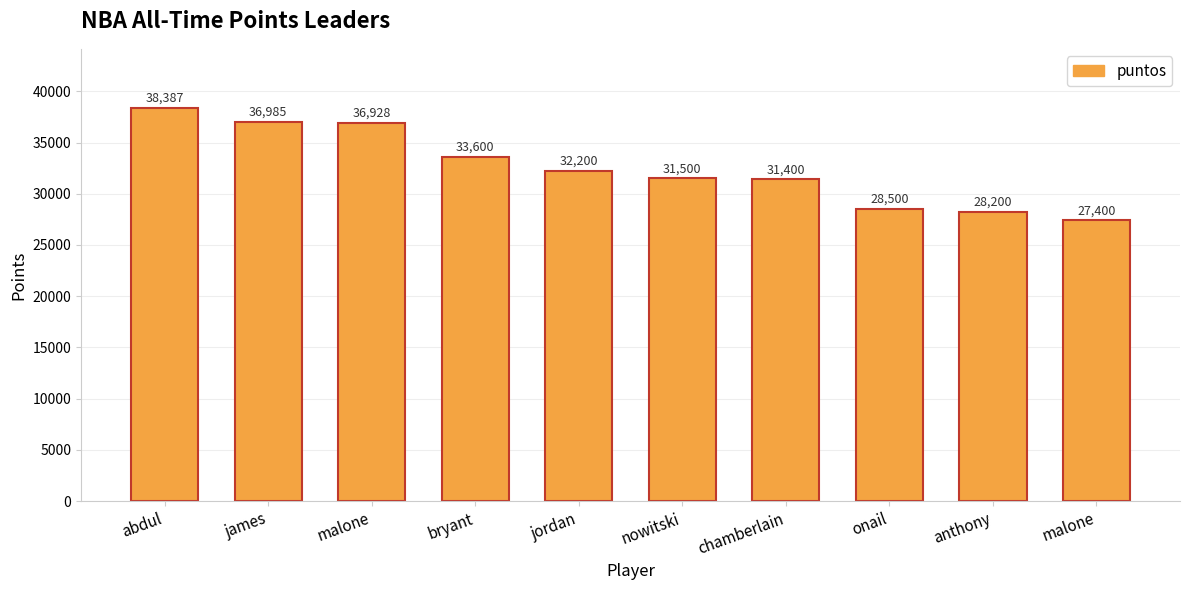

How many categories are shown in the chart?

10